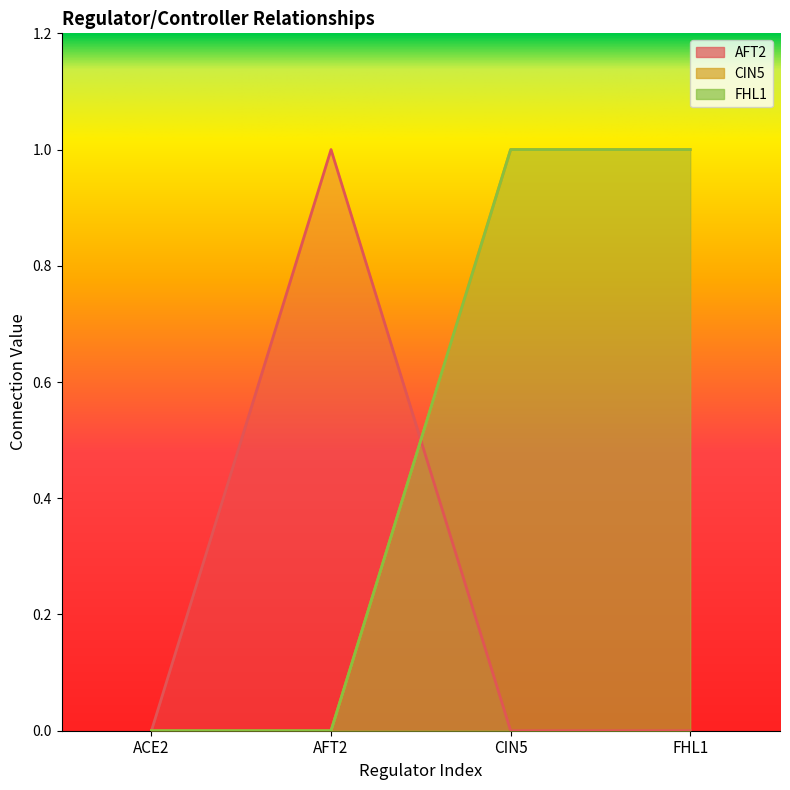

Which label corresponds to the smallest value in the chart?

ACE2